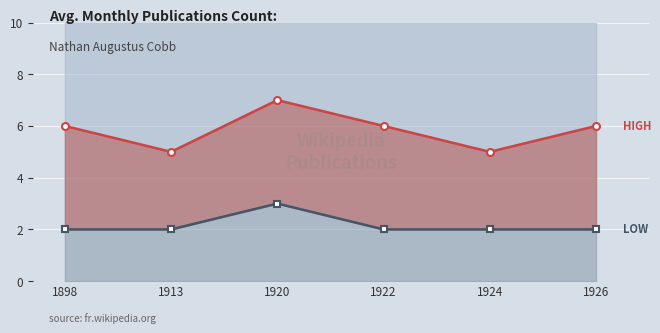

How many interior local peaks does the HIGH series have?

1